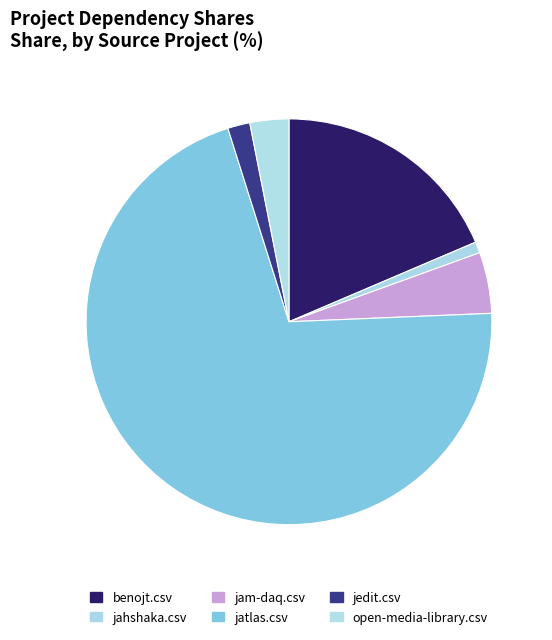

True or false: jam-daq.csv accounts for 1% of the total.

False